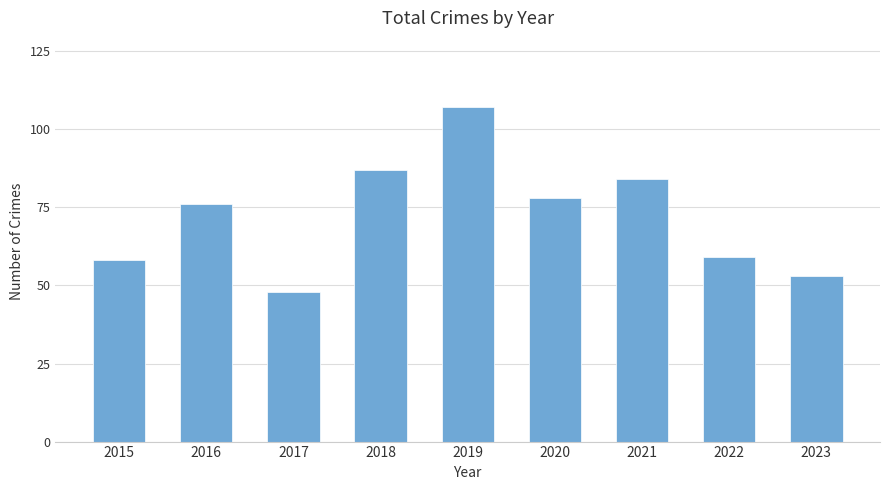

How many bars are there in total?

9